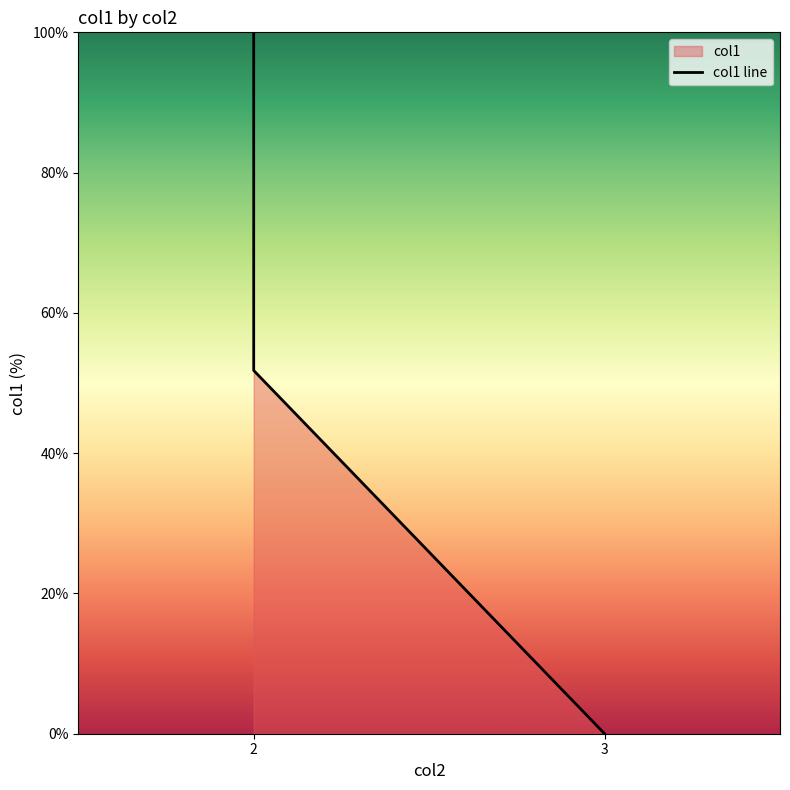

How many data points are less than 51?

1